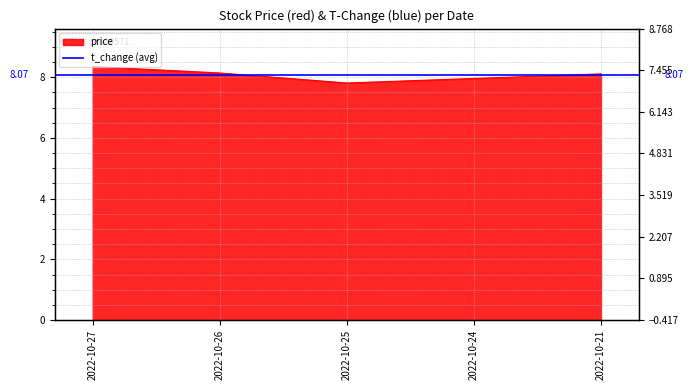

How many lines are shown in the chart?

1